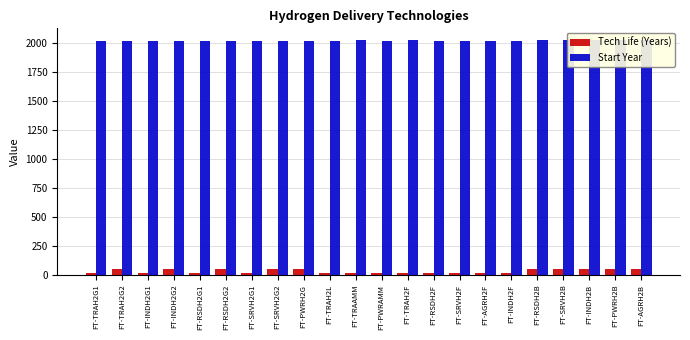

What value does the Start Year series have at FT-TRAH2G1?

2020